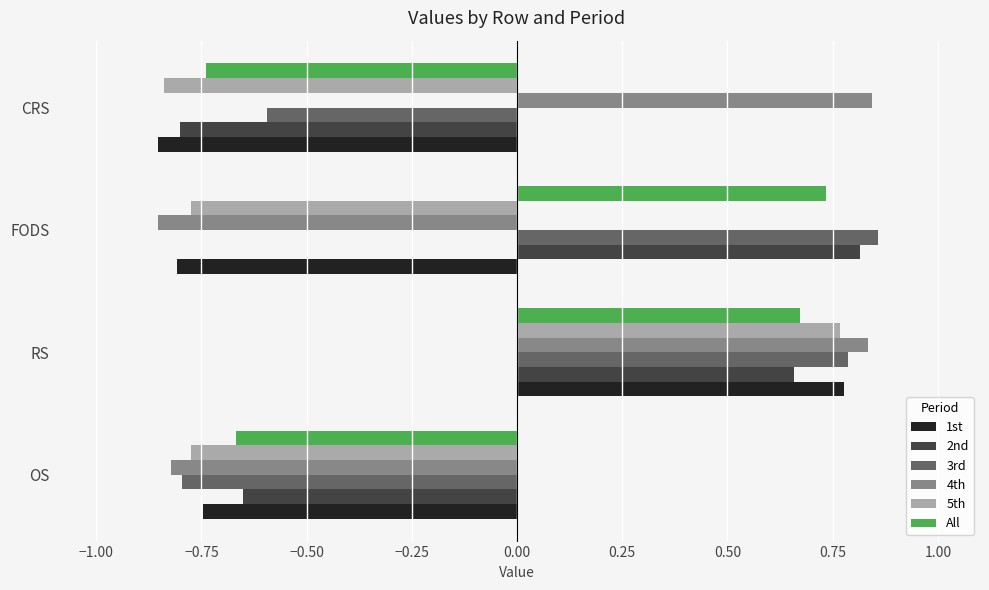

How many data points does each series have?

4